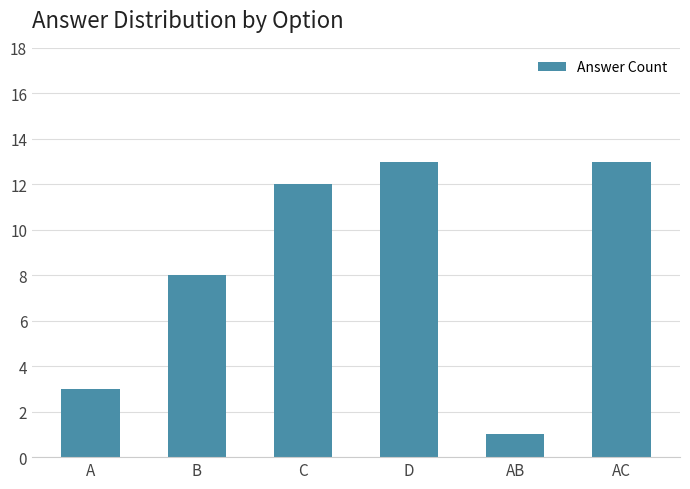

Reading right to left, extract all data points from this chart.

13	1	13	12	8	3